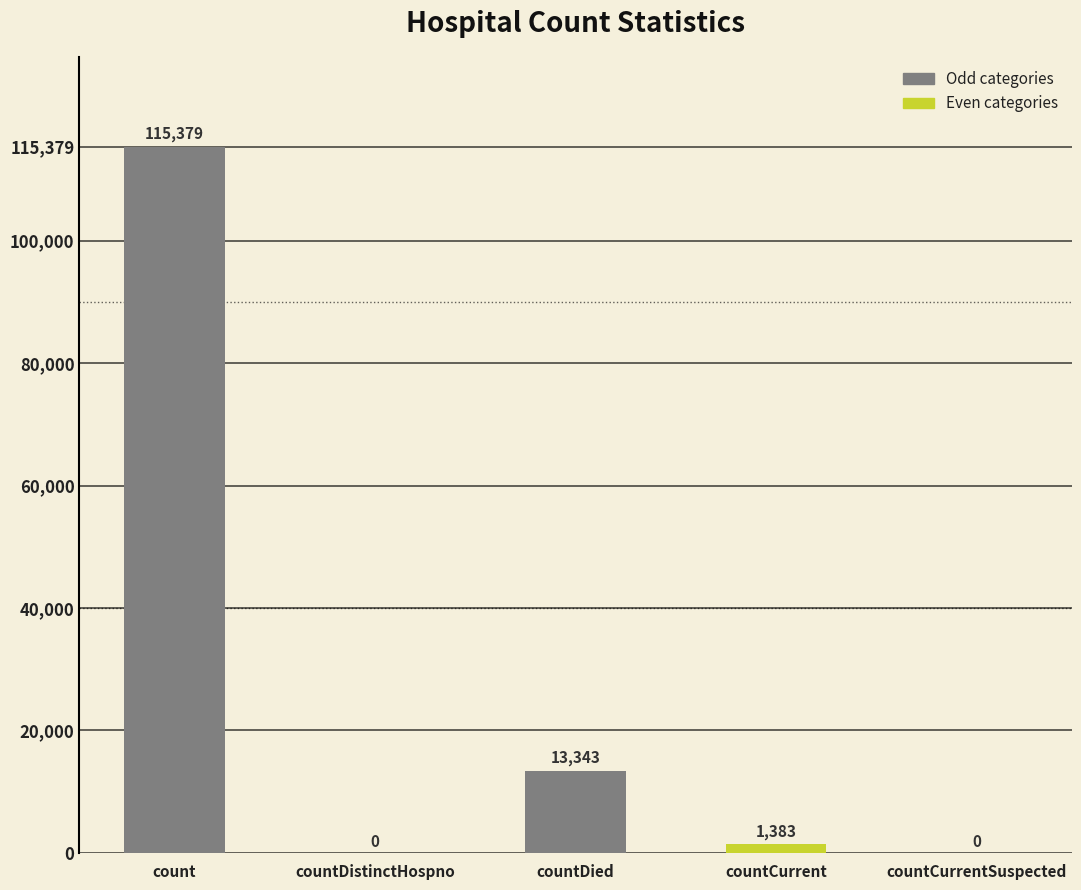

What is the maximum value shown in the chart?

115379